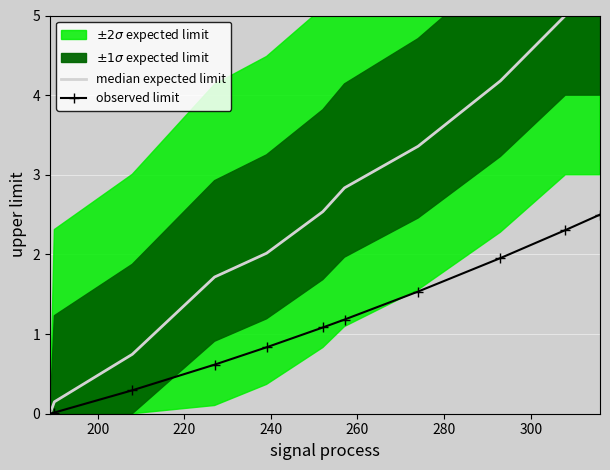

True or false: median expected limit and observed limit cross at least once.

False